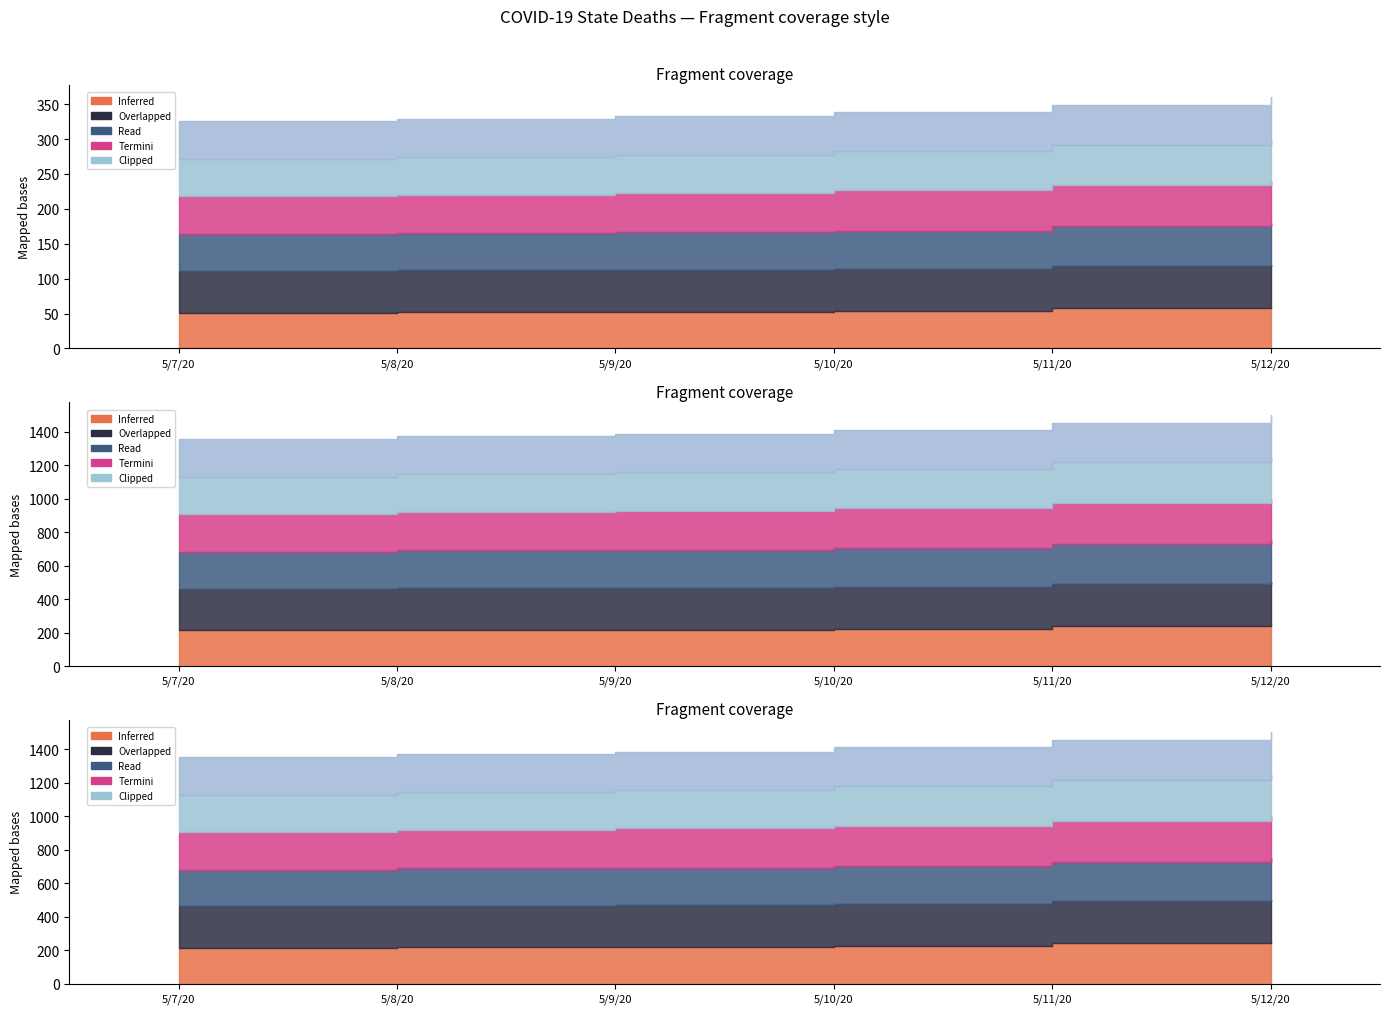

What is the sum of the California values at 5/10/20 and 5/11/20?

5654